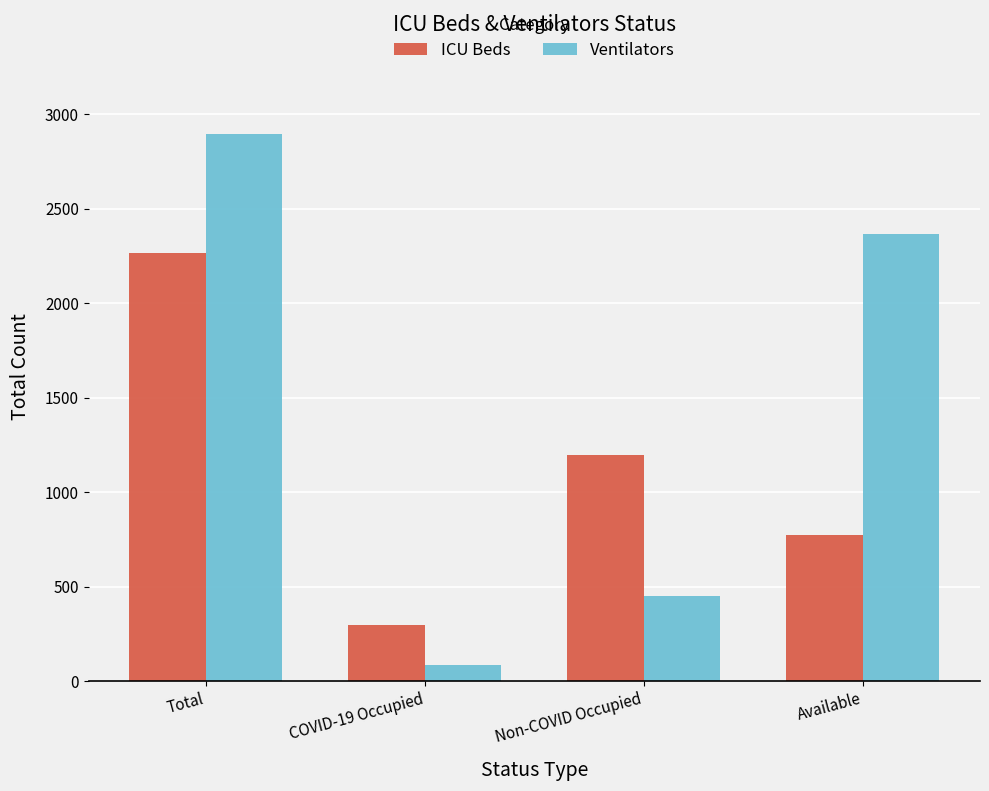

Reading left to right, what are all the values shown in this chart?

ICU Beds: 2267	294	1199	774
Ventilators: 2896	84	448	2364